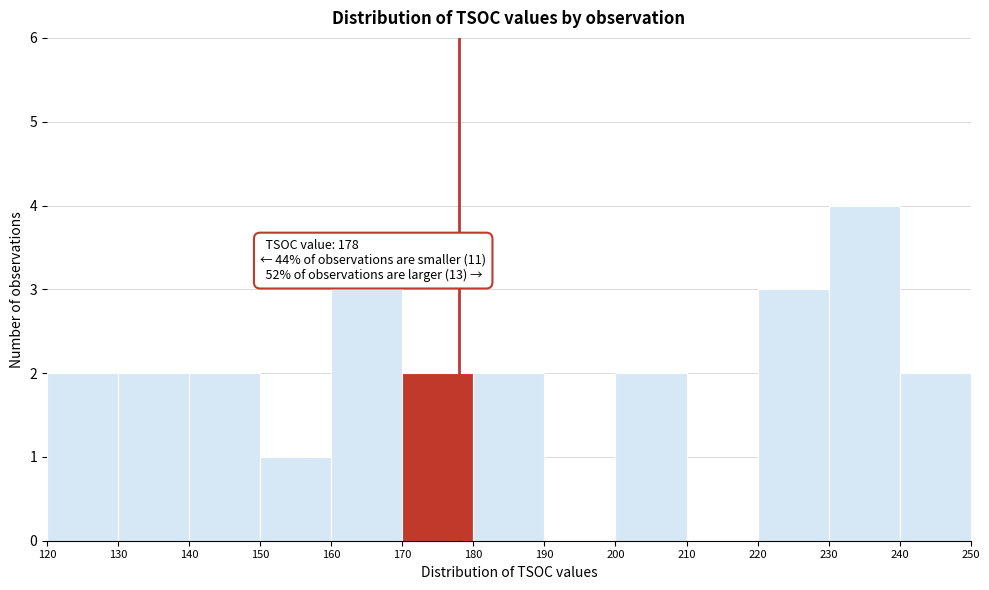

Over which range of the x-axis is the bar tallest?

230 to 240